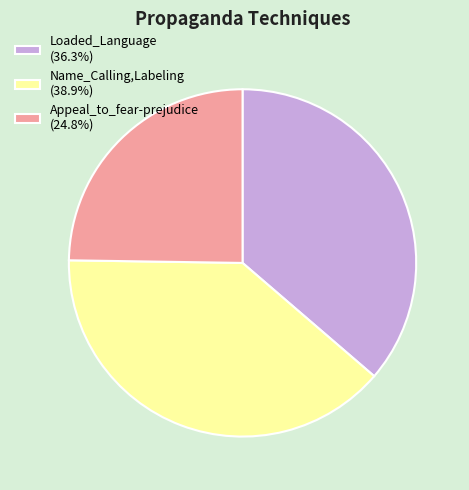

Does Loaded_Language (36.3%) account for over 50% of the chart?

No